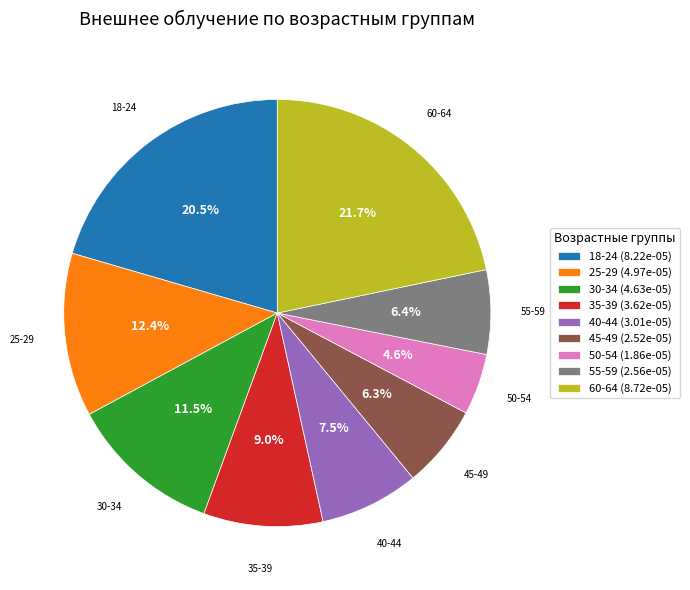

Combined, what portion of the pie is 45-49 and 30-34?

17.8%